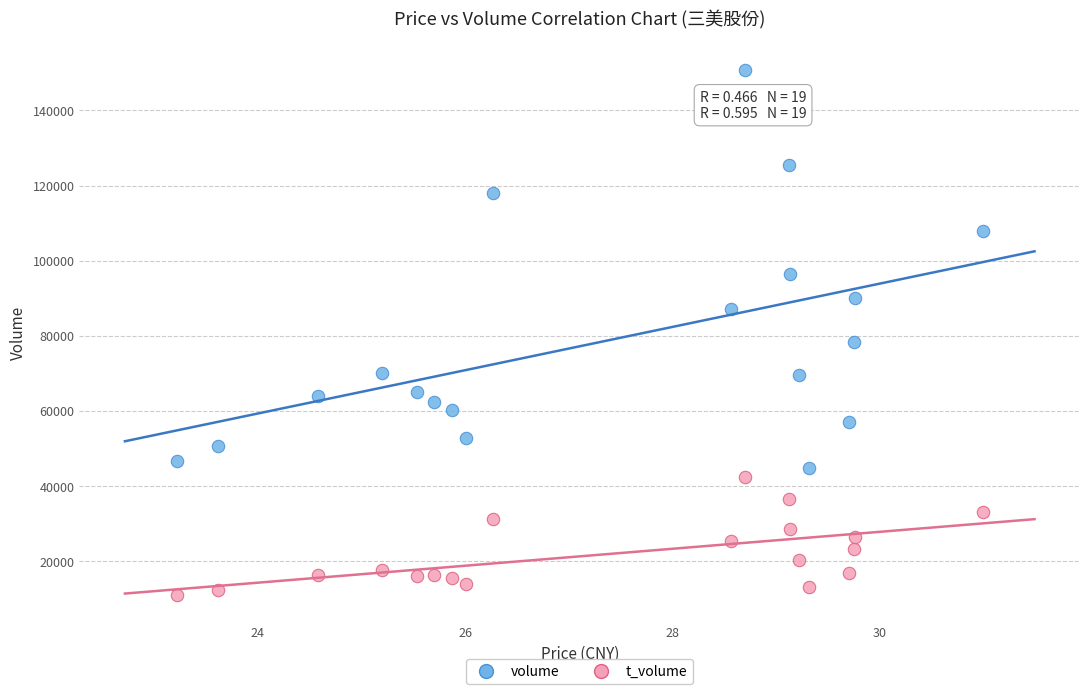

Which series reaches the minimum Y coordinate?

t_volume